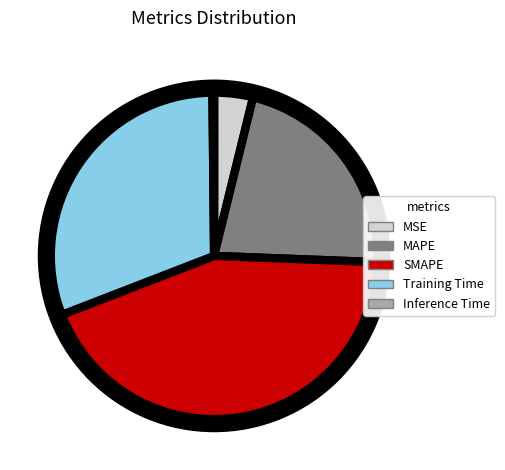

What is the smallest slice in the pie chart?

Inference Time